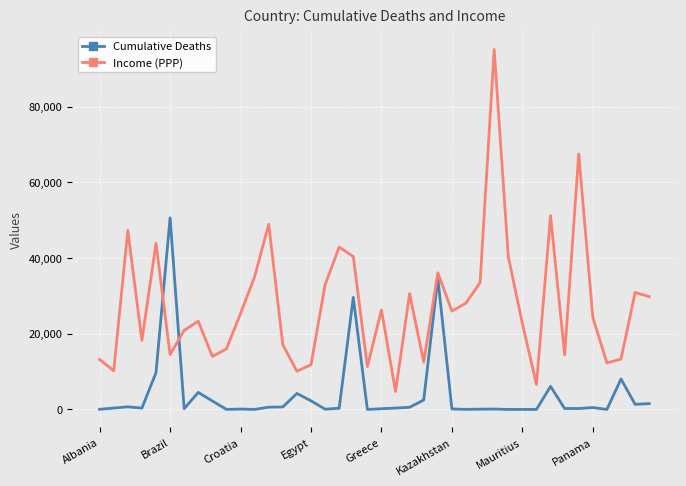

Which series has the largest total across all categories?

Income (PPP)